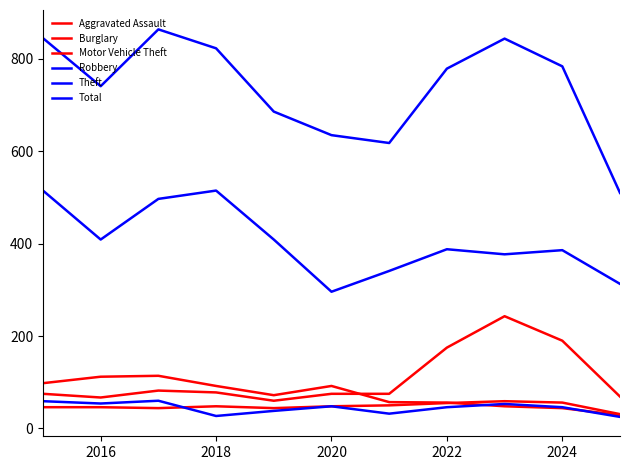

Where is the first local minimum for Robbery?

2016